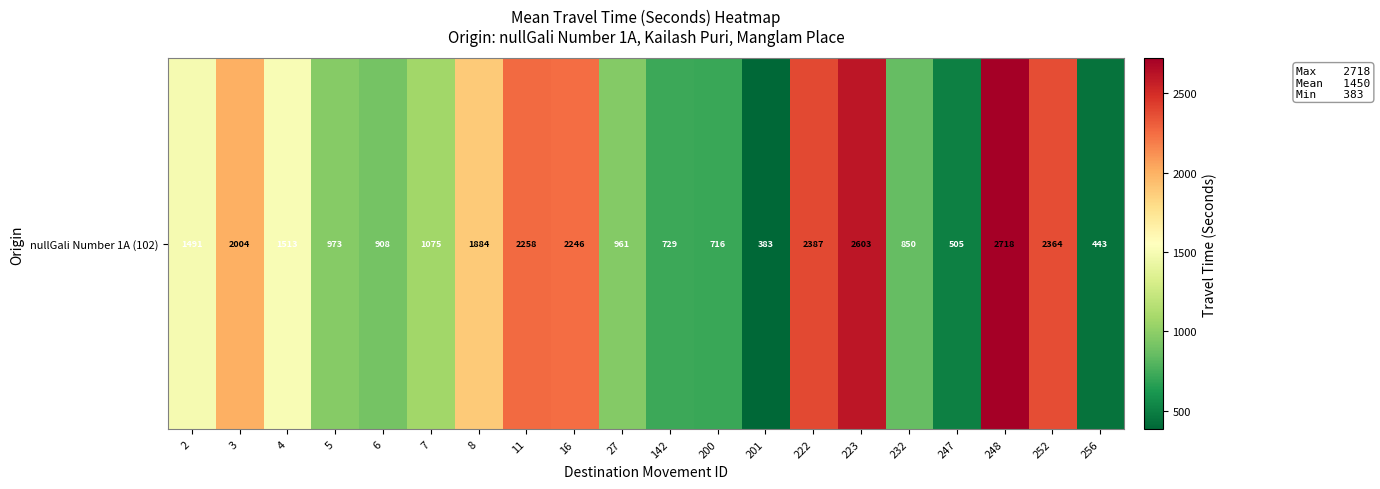

Which has a higher value, 256 or 252?

252